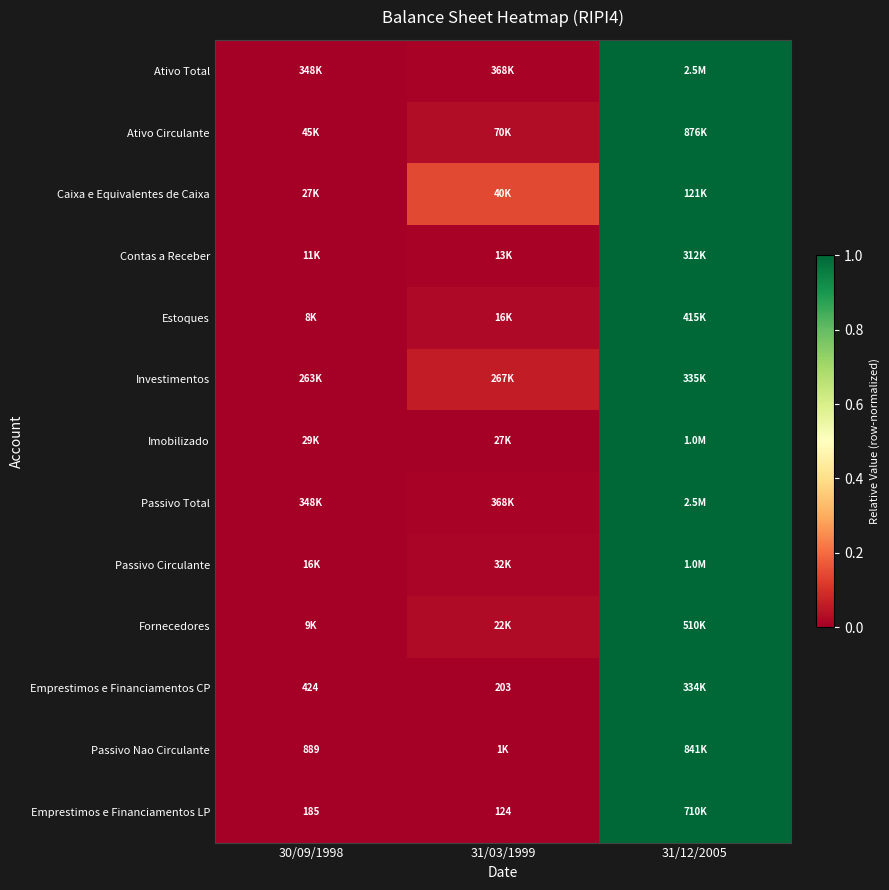

Is the value of Emprestimos e Financiamentos CP at 31/03/1999 greater than the value of Passivo Circulante at 31/03/1999?

No